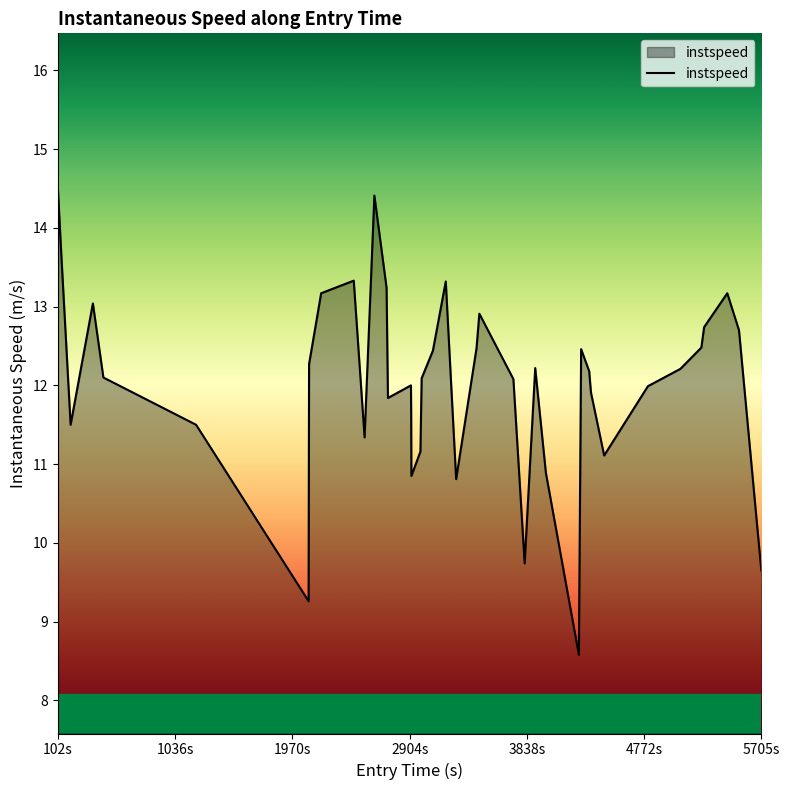

What is the difference between the maximum and minimum values?

5.9